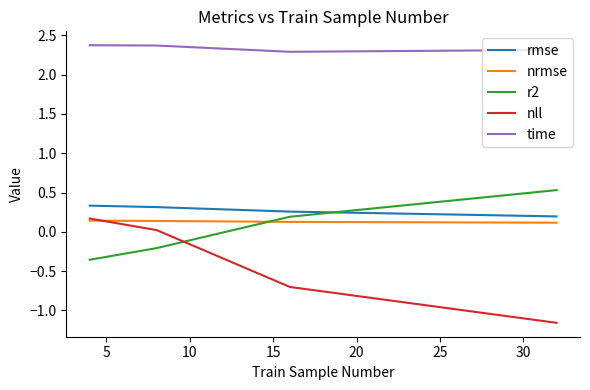

Which series has the largest range (max minus min)?

nll